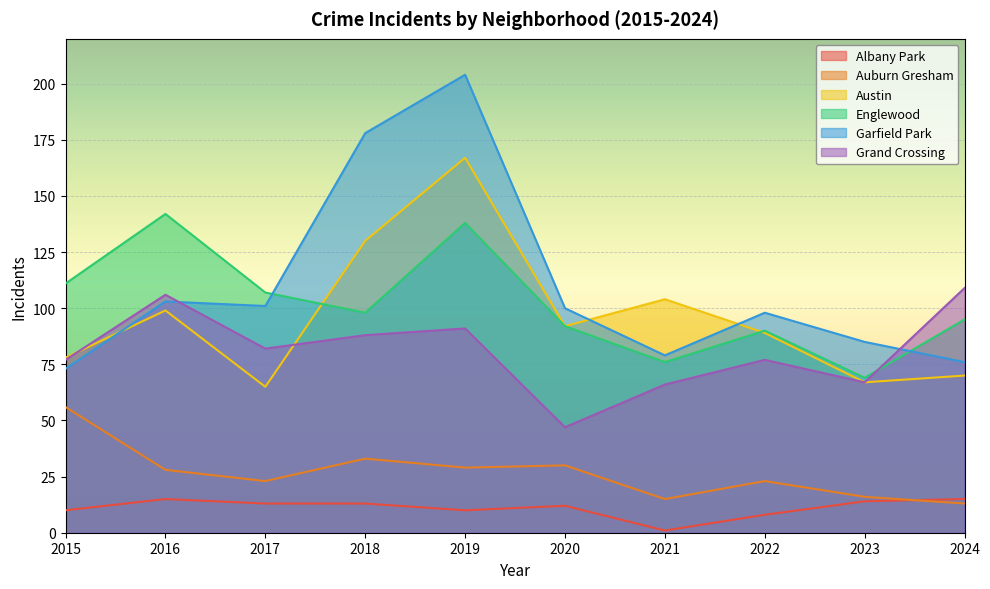

List the series in order of their peak value, highest first.

Garfield Park, Austin, Englewood, Grand Crossing, Auburn Gresham, Albany Park